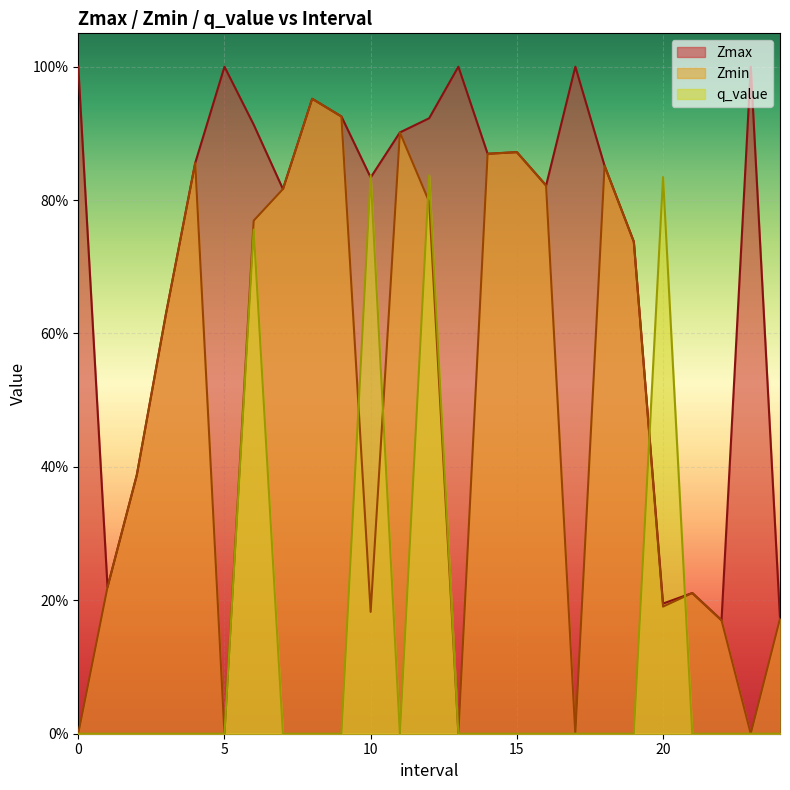

How many interior local valleys does the Zmin series have?

6